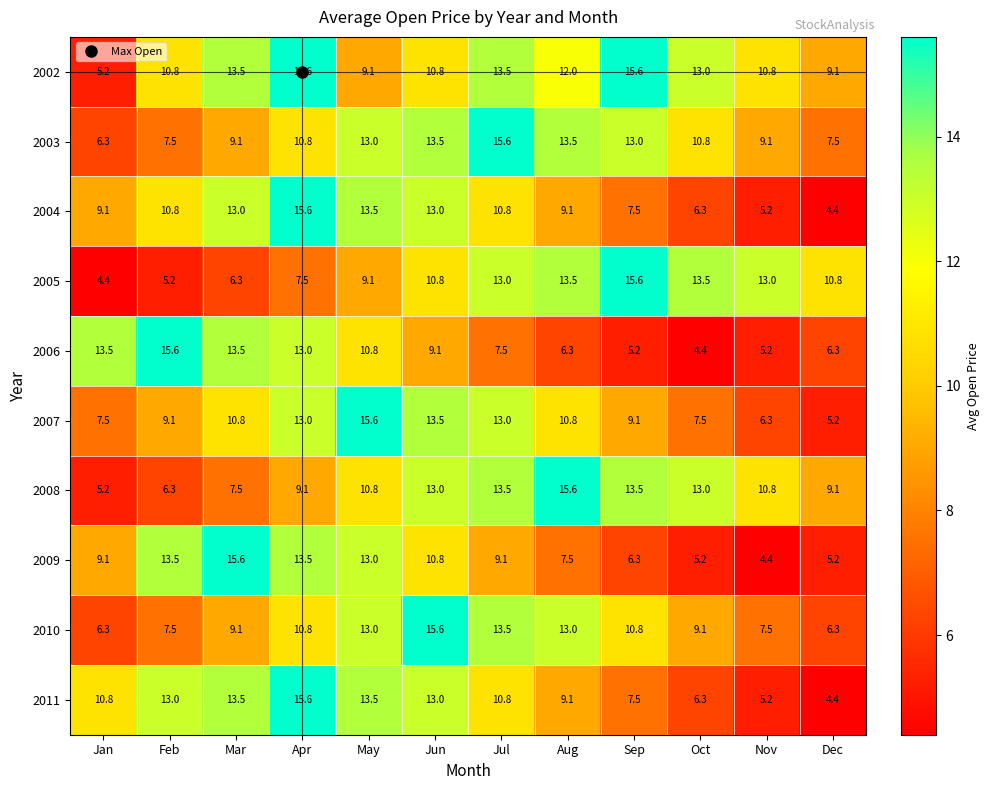

How many series are shown in this chart?

10